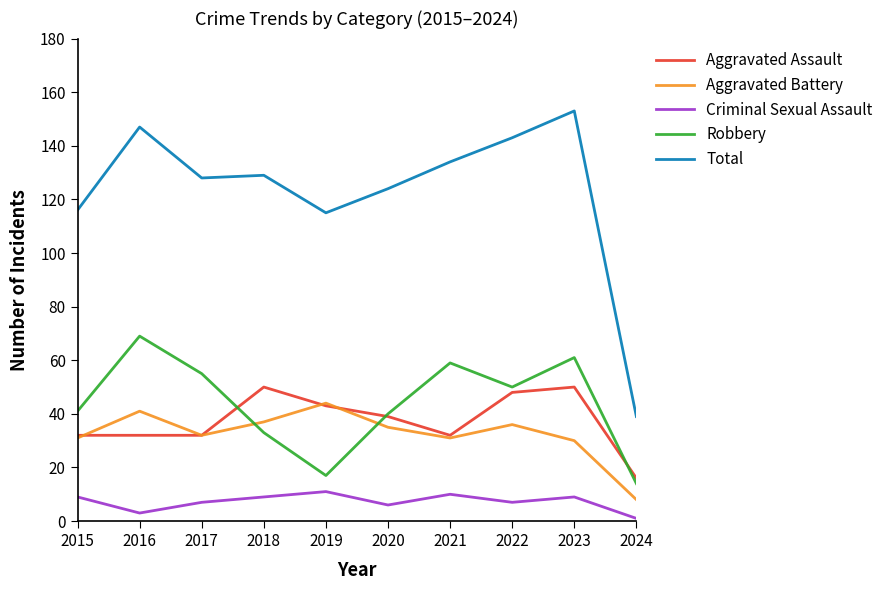

What is the difference between the second highest and second lowest values in the Aggravated Battery series?

11